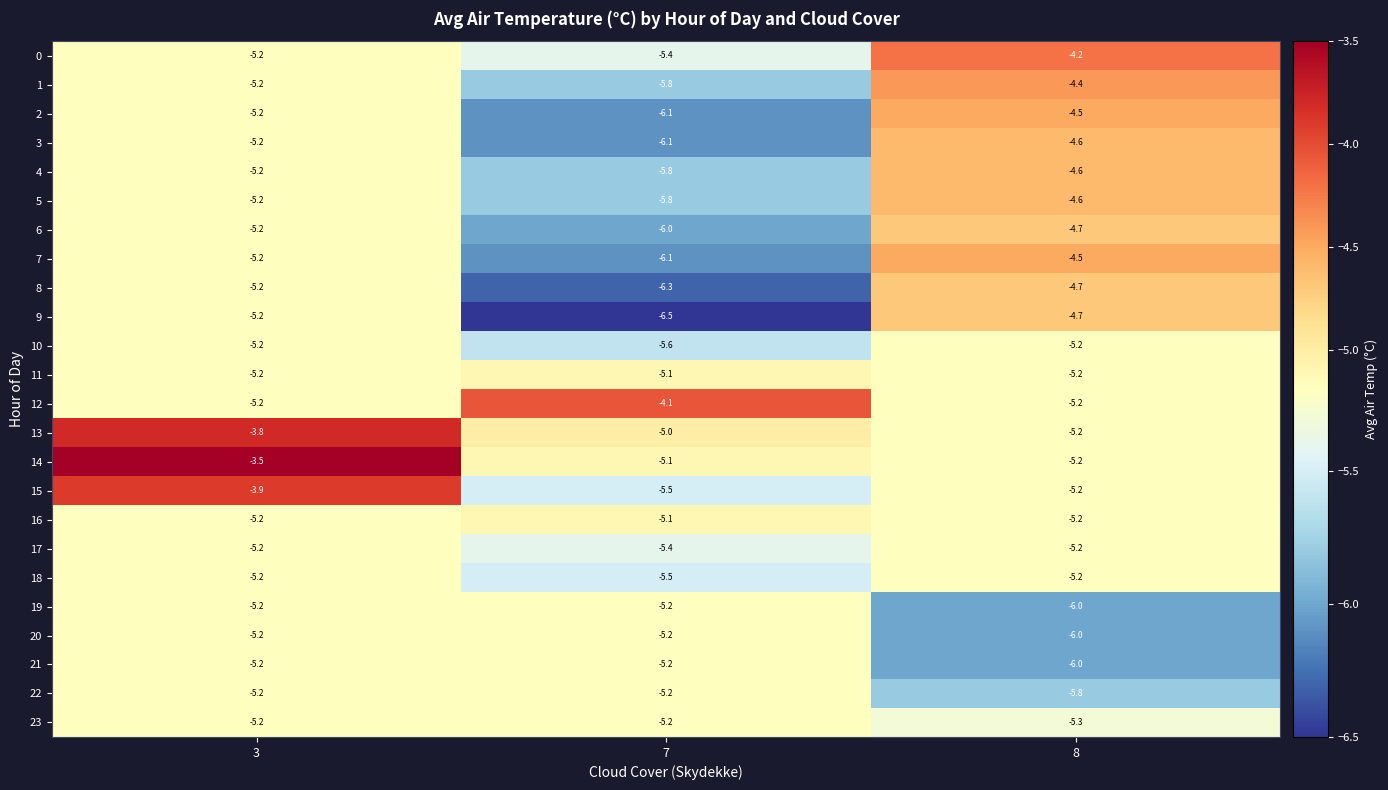

At which category does the chart reach its peak across all series?

3